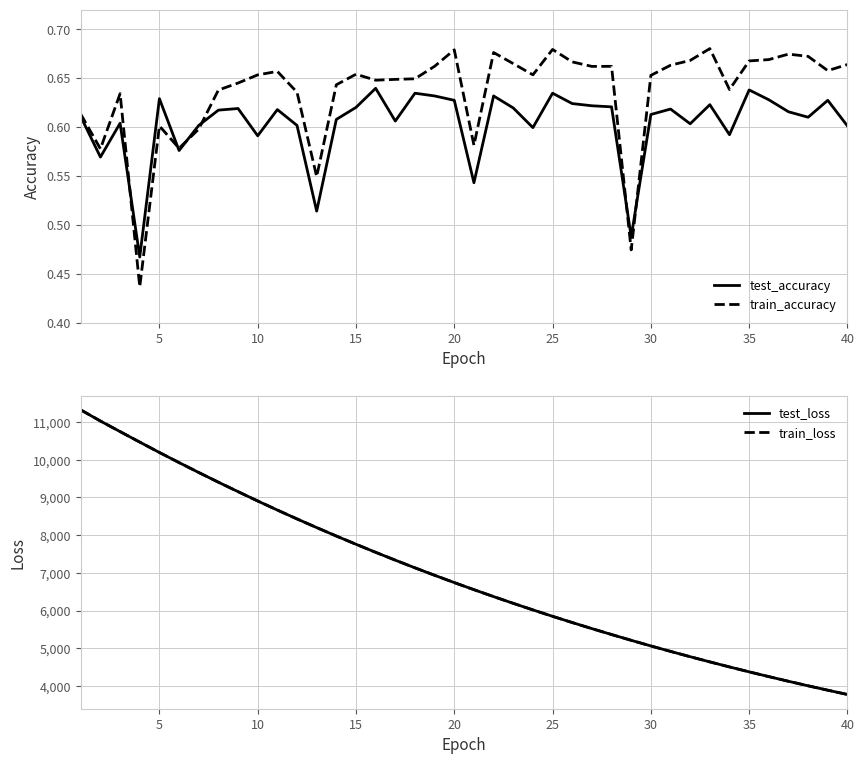

The value of test_loss at 10 is 8906.4. True or false?

True